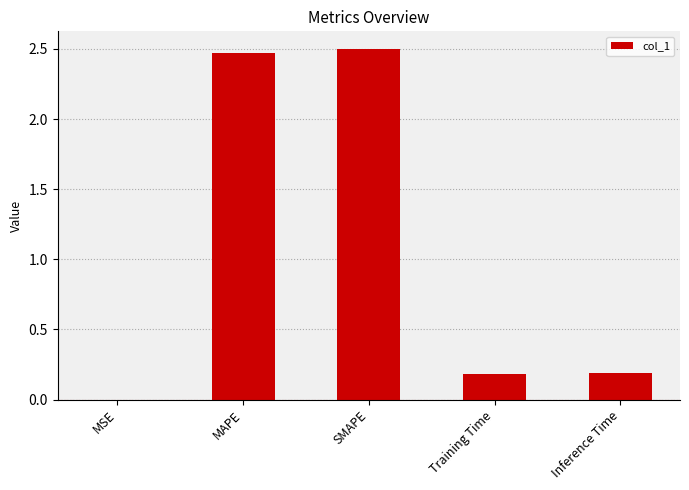

True or false: the data shows 0.3 at Inference Time.

False